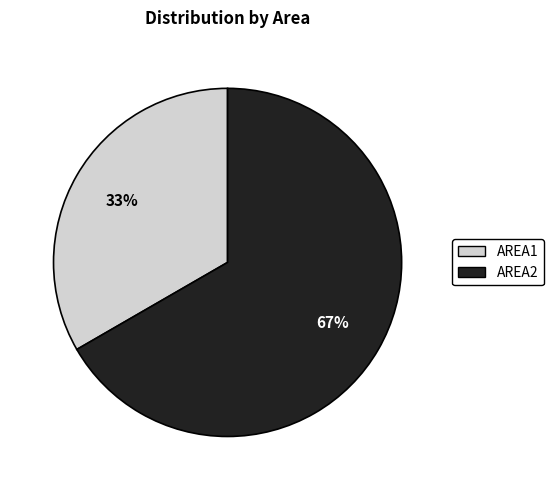

To the nearest percent, what percentage of the pie is AREA2?

67%